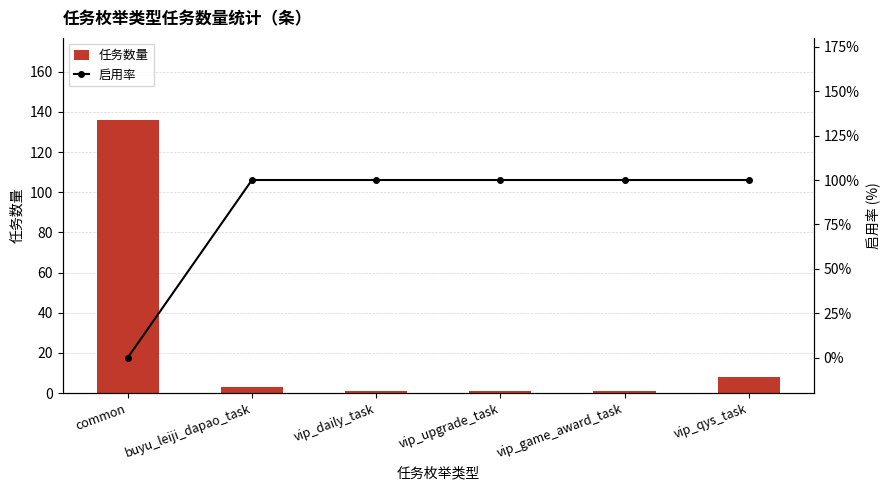

At which label does 任务数量 reach its peak?

common